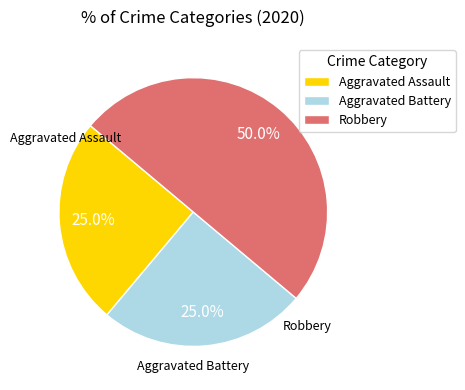

Which slice is the largest?

Robbery